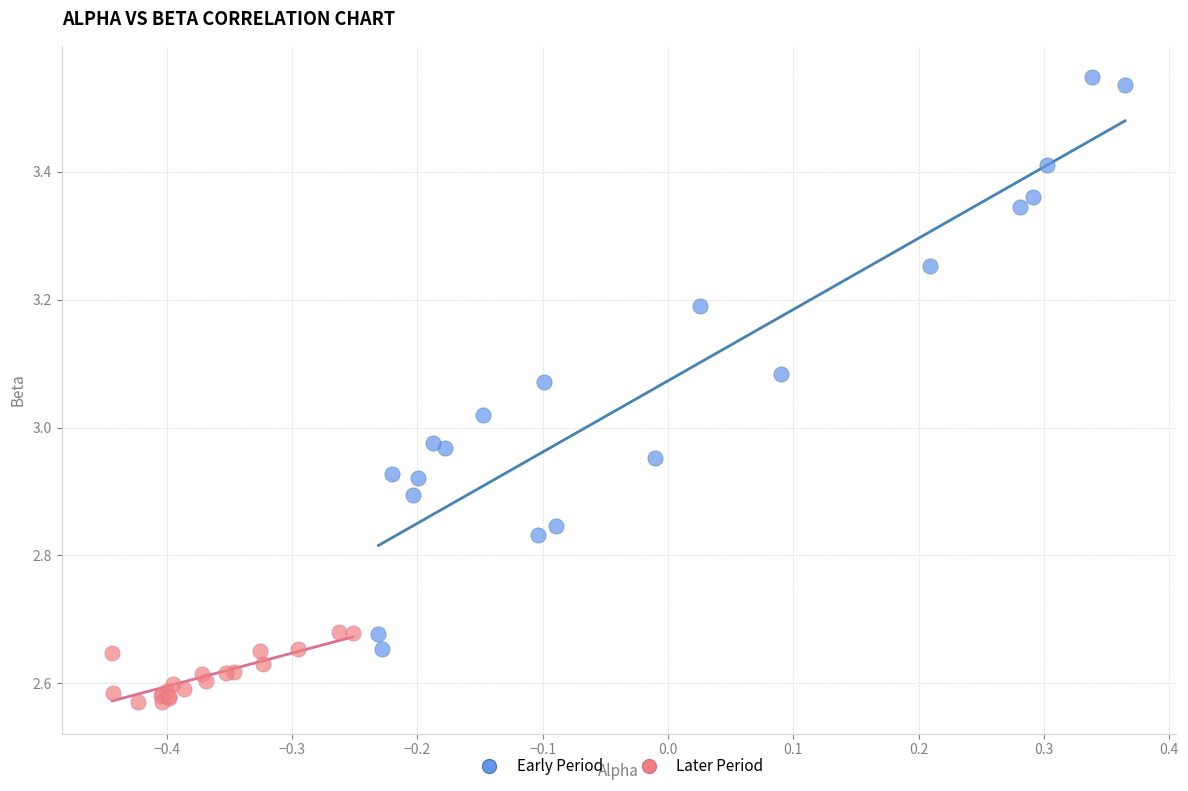

Which series has the largest Y range (max minus min)?

Early Period